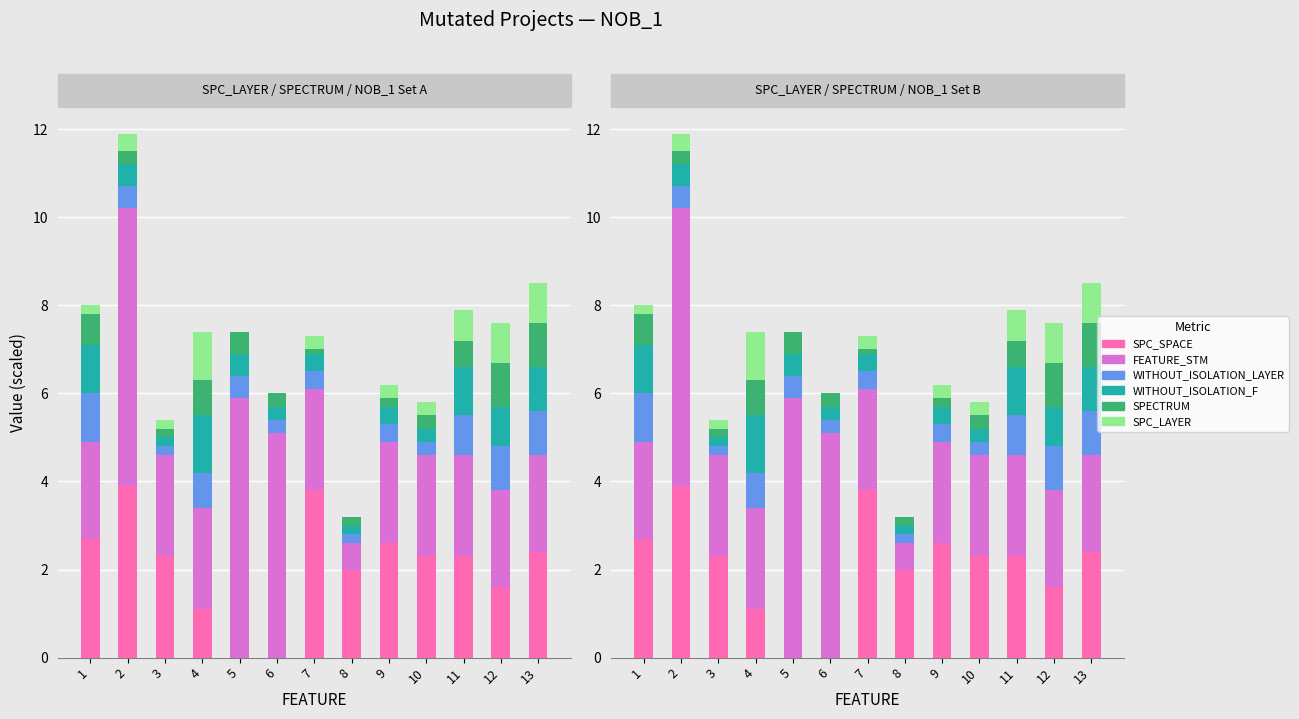

What is the sum of all WITHOUT_ISOLATION_LAYER values?

7.6